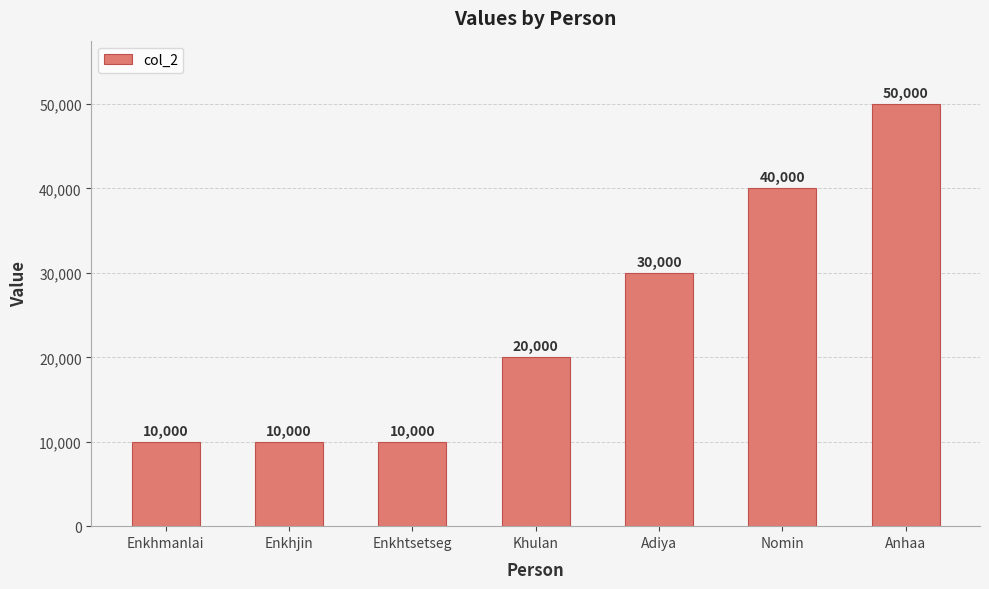

At which label is the value closest to 30000?

Adiya